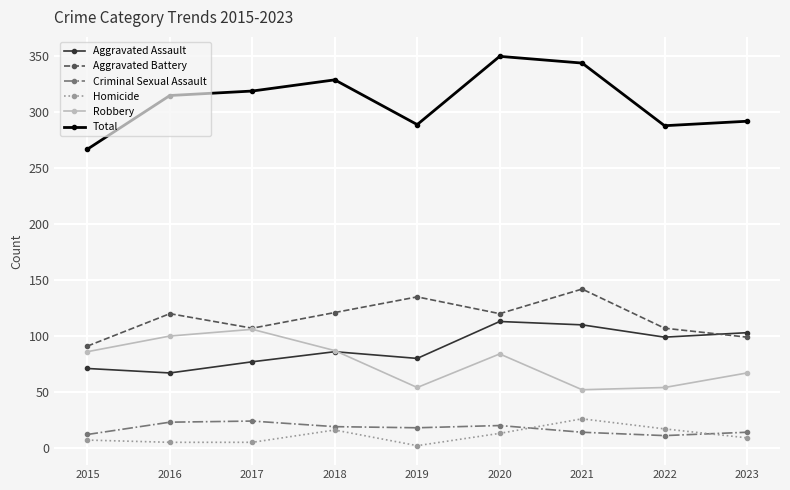

How many categories are shown in the chart?

9